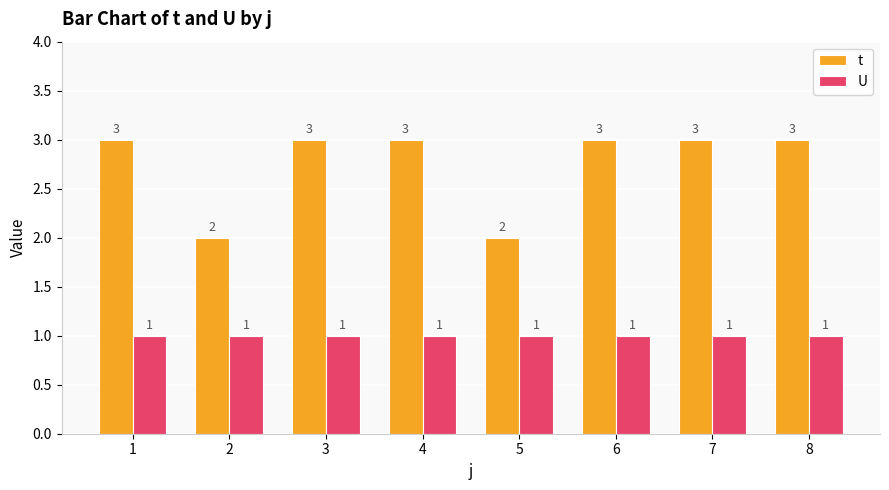

The value of t at 7 is 3. True or false?

True